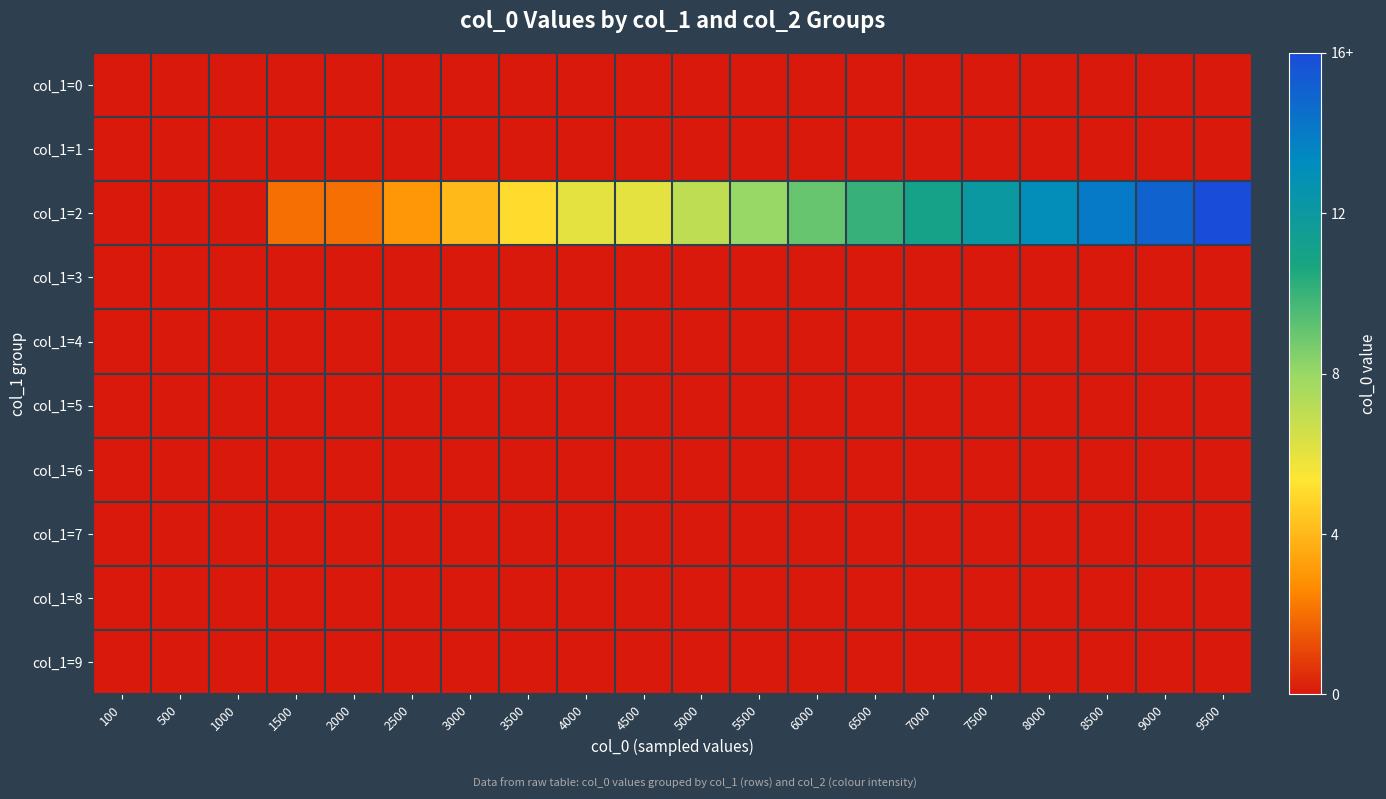

At 100, list the series in order from largest to smallest.

col_1=0, col_1=1, col_1=2, col_1=3, col_1=4, col_1=5, col_1=6, col_1=7, col_1=8, col_1=9